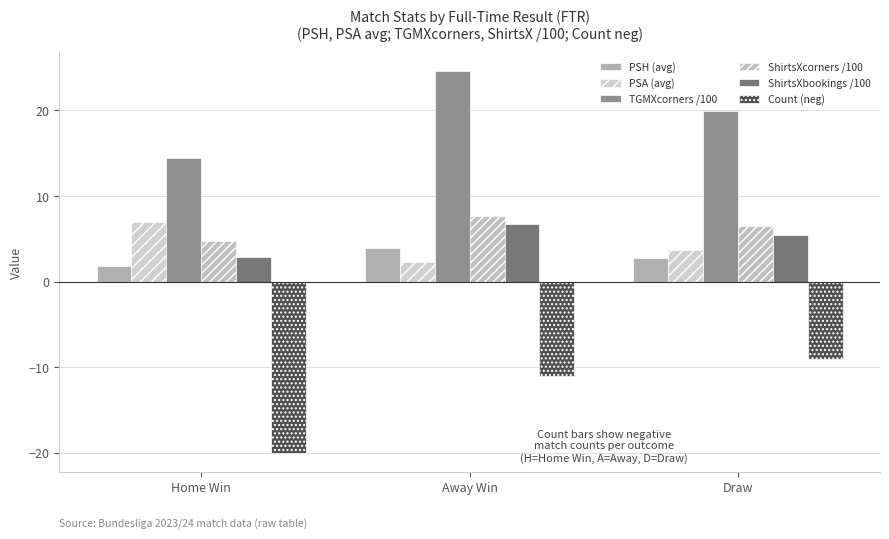

How many groups of bars are there?

3